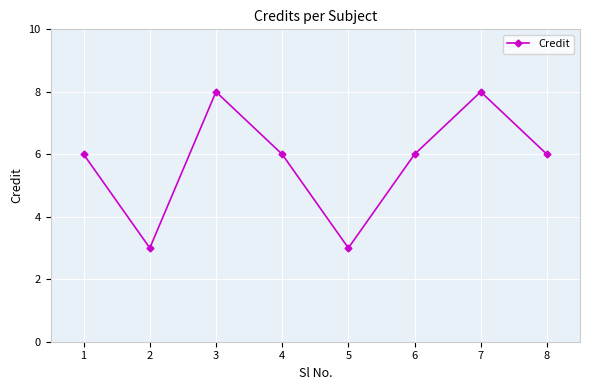

What is the ratio of the value at 2 to the value at 7?

0.4